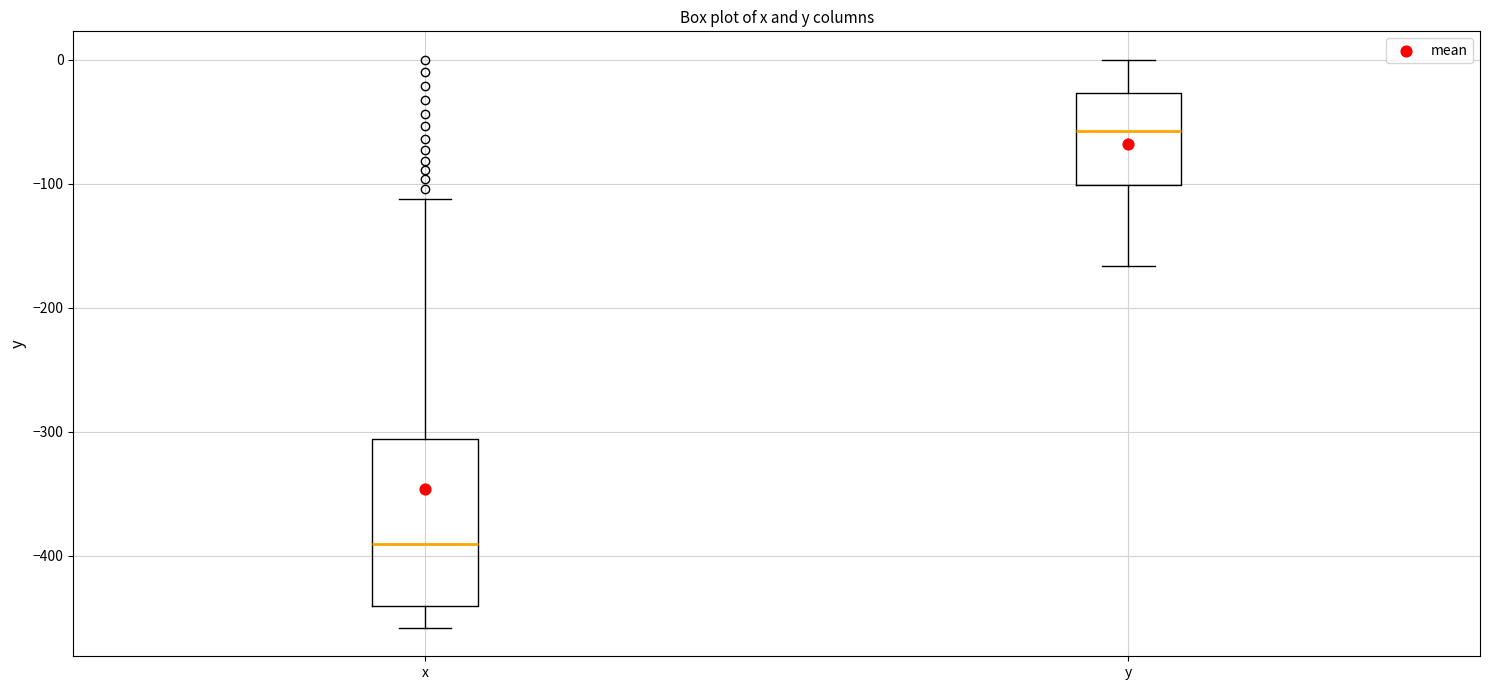

Reading left to right, transcribe this box plot: for each box, give where its median line is, the range the box spans, and where its two whiskers end, as read against the y-axis. The values are not printed on the chart, so give them approximately, as read against the axis.

x: median -390, box -440 to -310, whiskers -460 to -110
y: median -60, box -100 to -30, whiskers -170 to 0